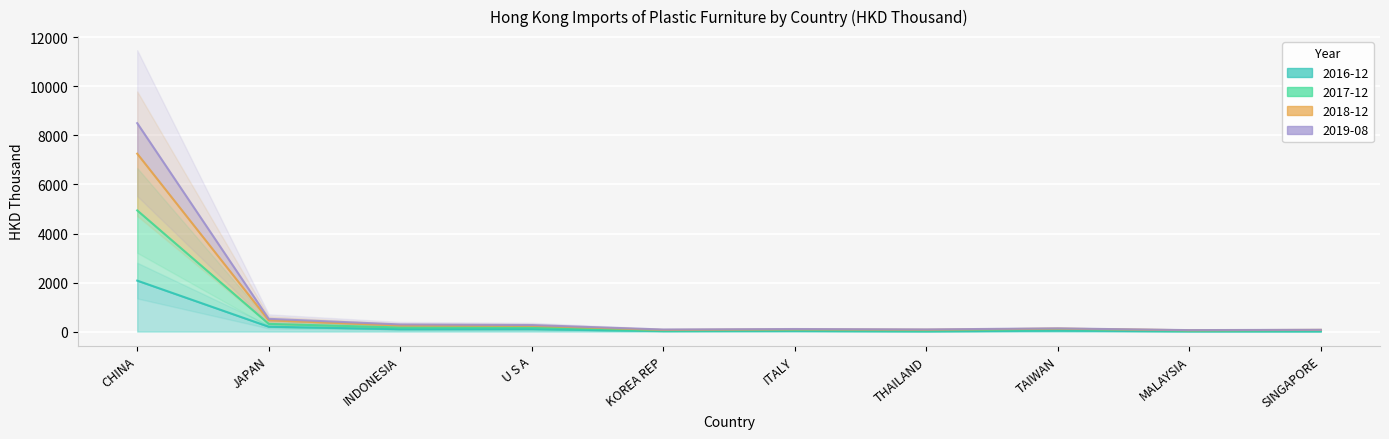

At which label does 2018-12 first exceed 119?

CHINA